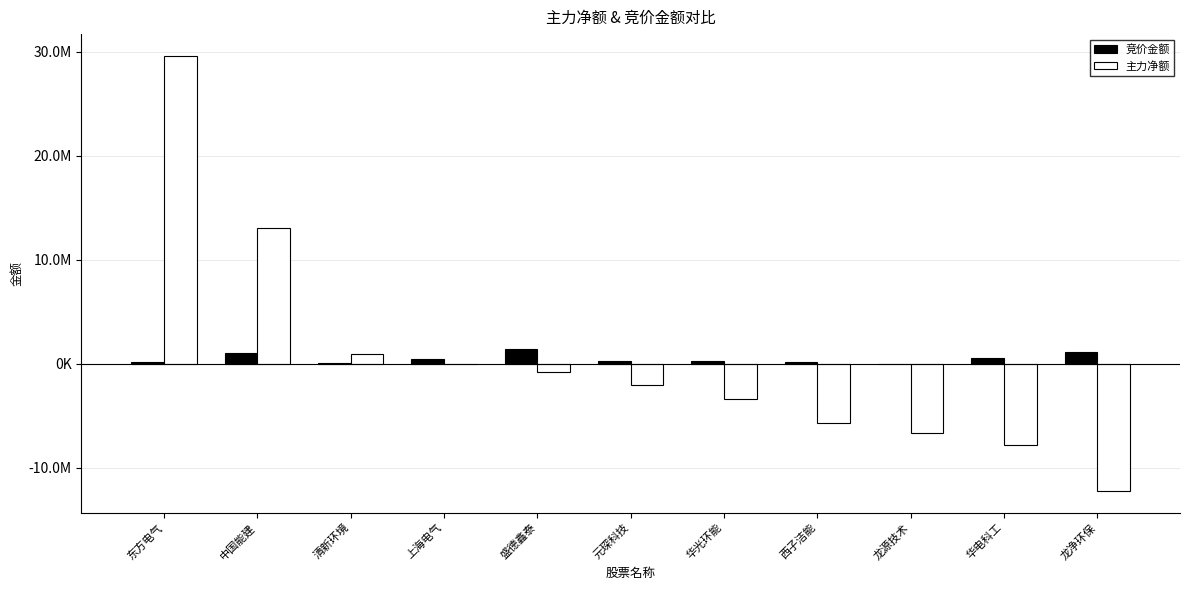

Which series has the largest range (max minus min)?

主力净额